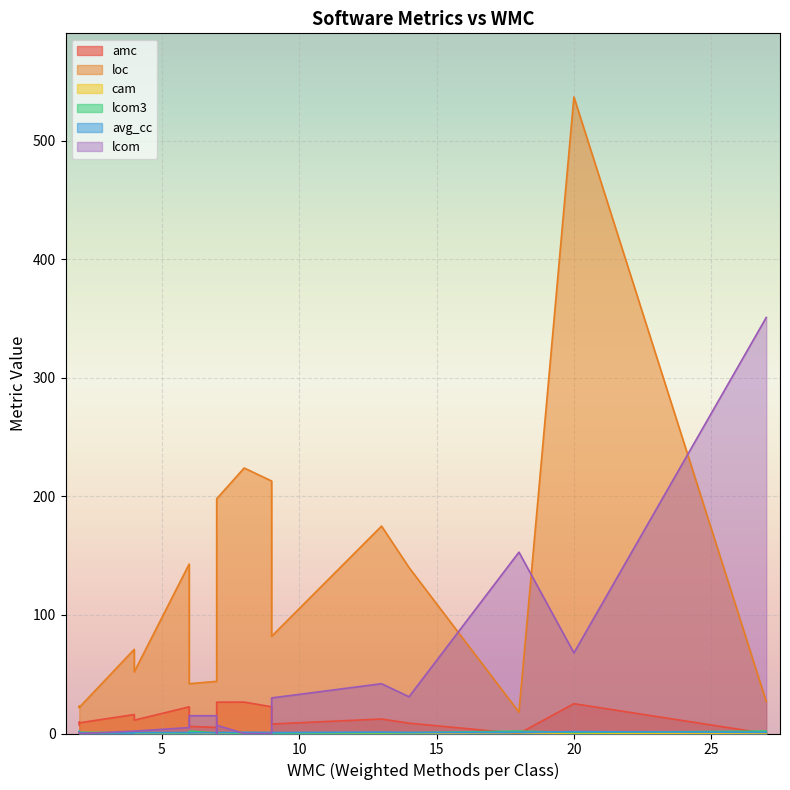

Reading right to left, list all the values displayed in this chart.

amc: 7=20.6	2=9.0	14=8.7	6=6.0	2=9.5	20=25.1	6=22.5	13=12.2	7=5.1	7=8.0	9=9.8	18=0.0	2=7.0	4=16.0	4=11.2	8=26.5	7=26.4	9=8.0	27=0.0	9=22.6
loc: 7=153.0	2=22.0	14=140.0	6=42.0	2=23.0	20=537.0	6=143.0	13=175.0	7=44.0	7=66.0	9=100.0	18=18.0	2=22.0	4=71.0	4=52.0	8=224.0	7=198.0	9=82.0	27=27.0	9=213.0
cam: 7=0.4	2=0.7	14=0.3	6=0.4	2=0.7	20=0.2	6=0.3	13=0.3	7=0.3	7=0.4	9=0.5	18=0.7	2=0.5	4=0.8	4=0.4	8=0.4	7=0.4	9=0.4	27=0.4	9=0.4
lcom3: 7=0.2	2=1.0	14=0.6	6=2.0	2=1.0	20=0.9	6=0.5	13=0.6	7=0.5	7=0.6	9=0.6	18=2.0	2=2.0	4=0.7	4=0.7	8=0.4	7=0.8	9=0.4	27=2.0	9=0.0
avg_cc: 7=1.3	2=0.5	14=0.9	6=0.5	2=0.5	20=1.6	6=0.8	13=1.2	7=0.7	7=1.0	9=1.2	18=1.0	2=1.5	4=0.5	4=0.8	8=1.0	7=0.7	9=0.8	27=1.0	9=0.9
lcom: 7=0.0	2=0.0	14=31.0	6=15.0	2=0.0	20=68.0	6=5.0	13=42.0	7=15.0	7=0.0	9=12.0	18=153.0	2=1.0	4=2.0	4=2.0	8=0.0	7=7.0	9=30.0	27=351.0	9=0.0